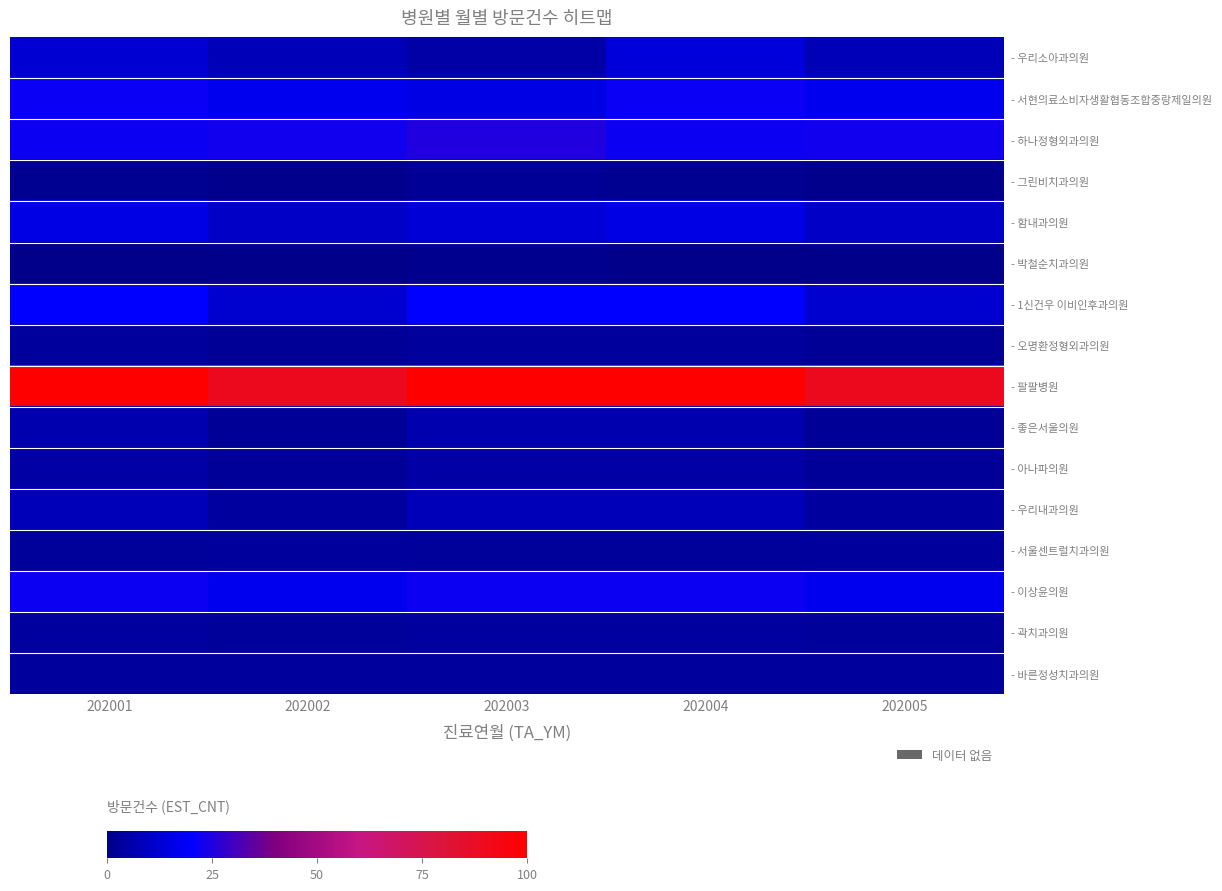

Count the number of data series in this chart.

16